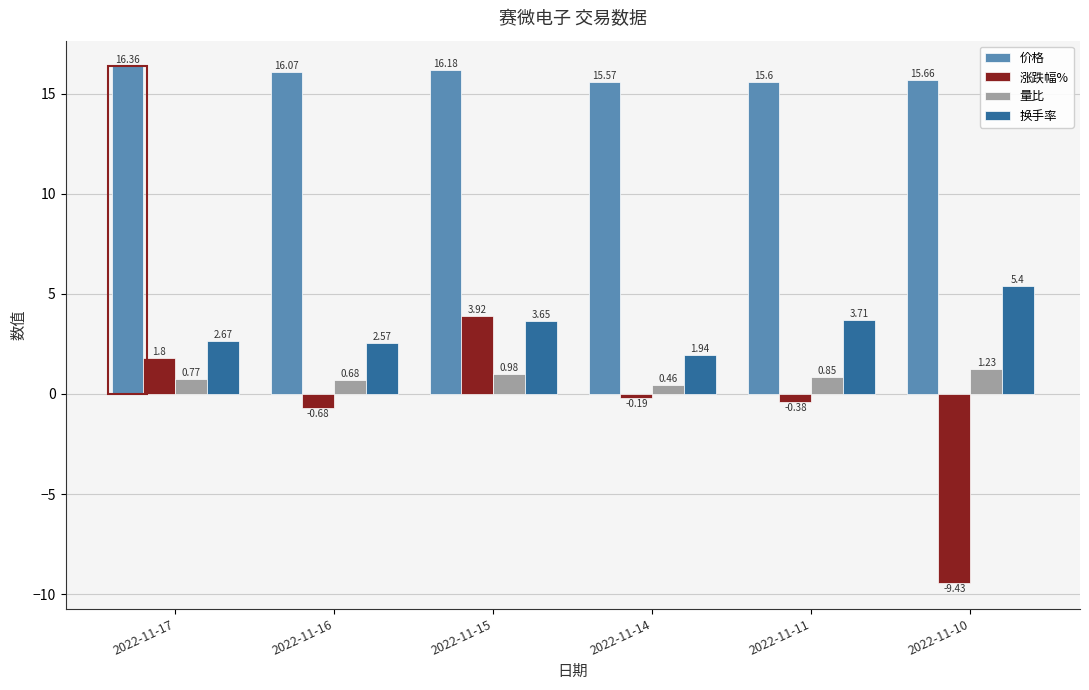

What is the sum of the 价格 values at 2022-11-11 and 2022-11-16?

31.7